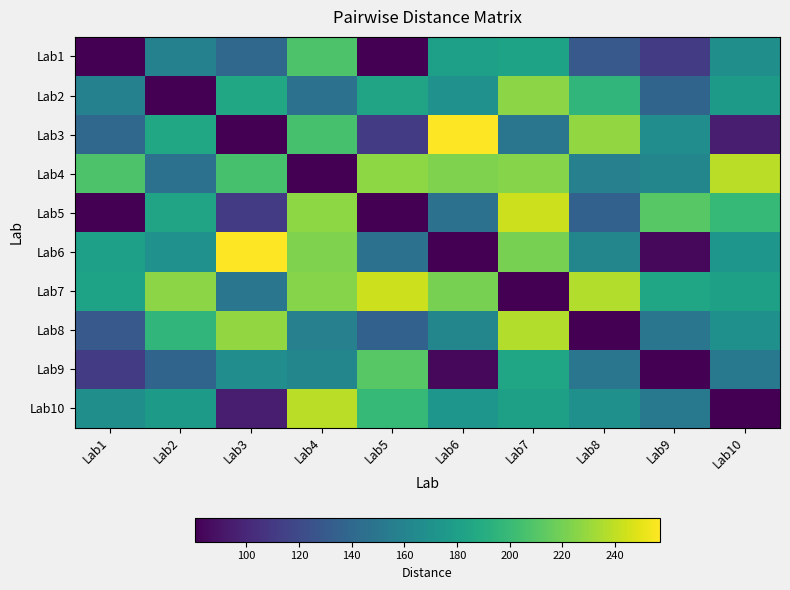

Which has a higher value, Lab8 or Lab9?

Lab8